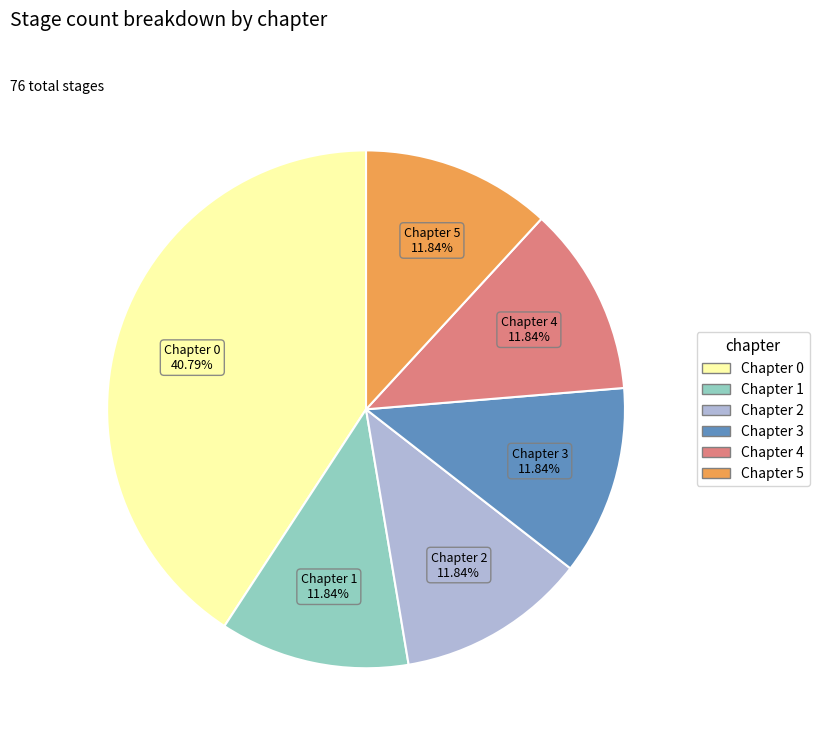

To the nearest percent, what is the difference between the Chapter 2 and Chapter 0 slice percentages?

29%